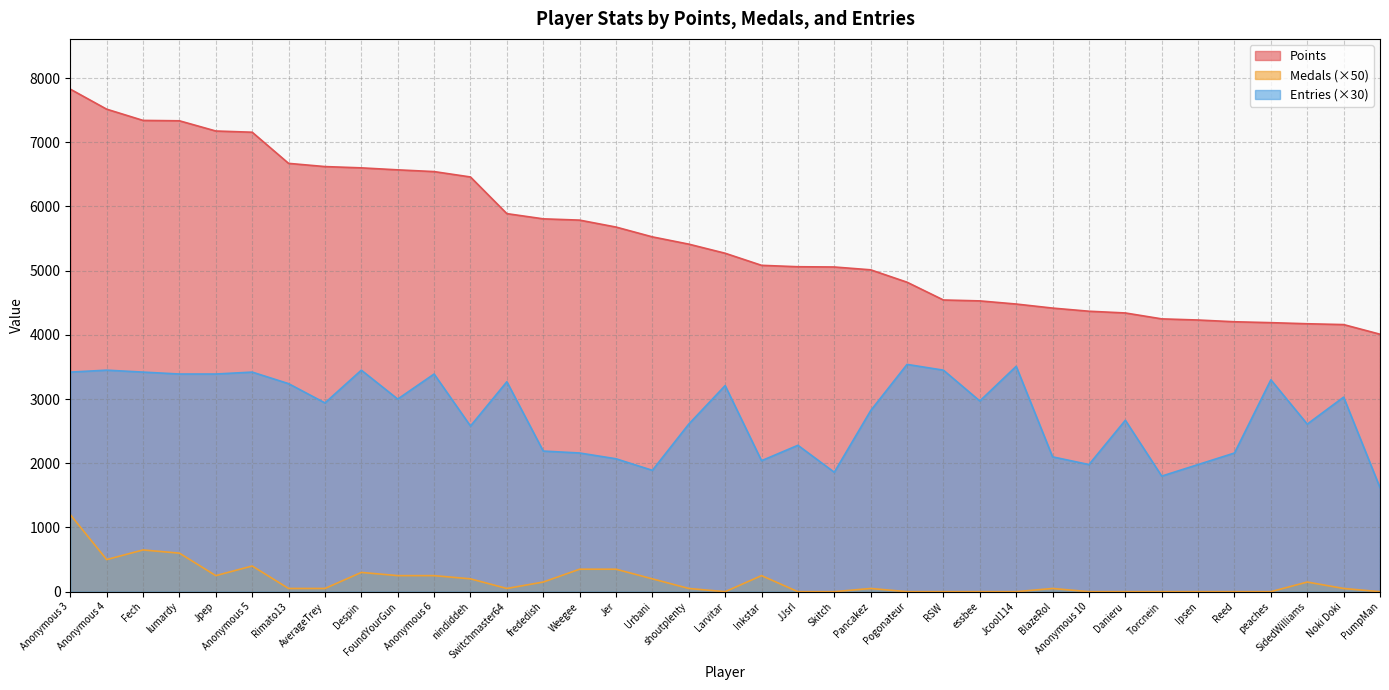

Which category has the lowest value in the Entries series?

PumpMan